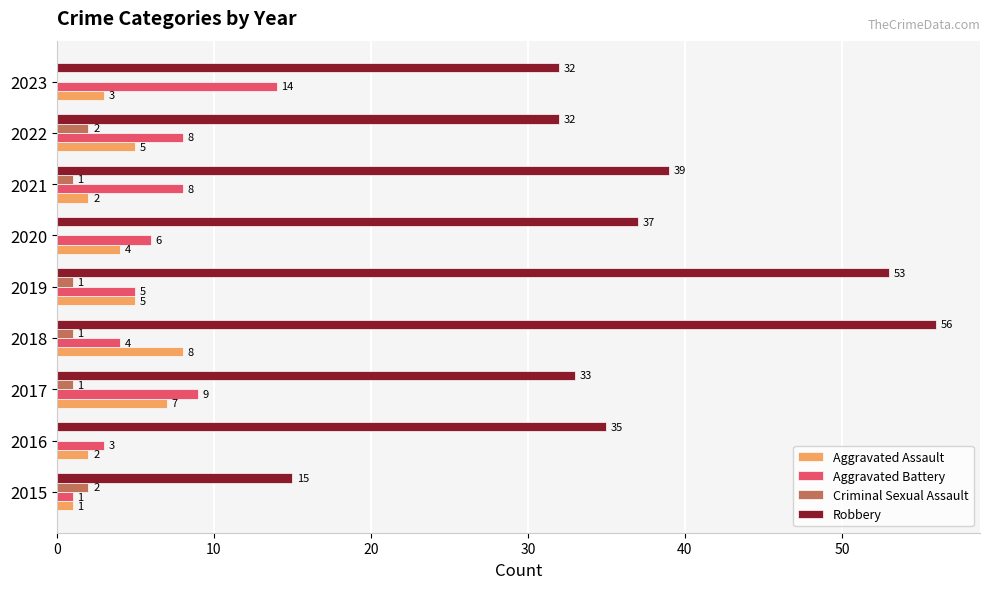

What value does the Aggravated Assault series have at 2023?

3